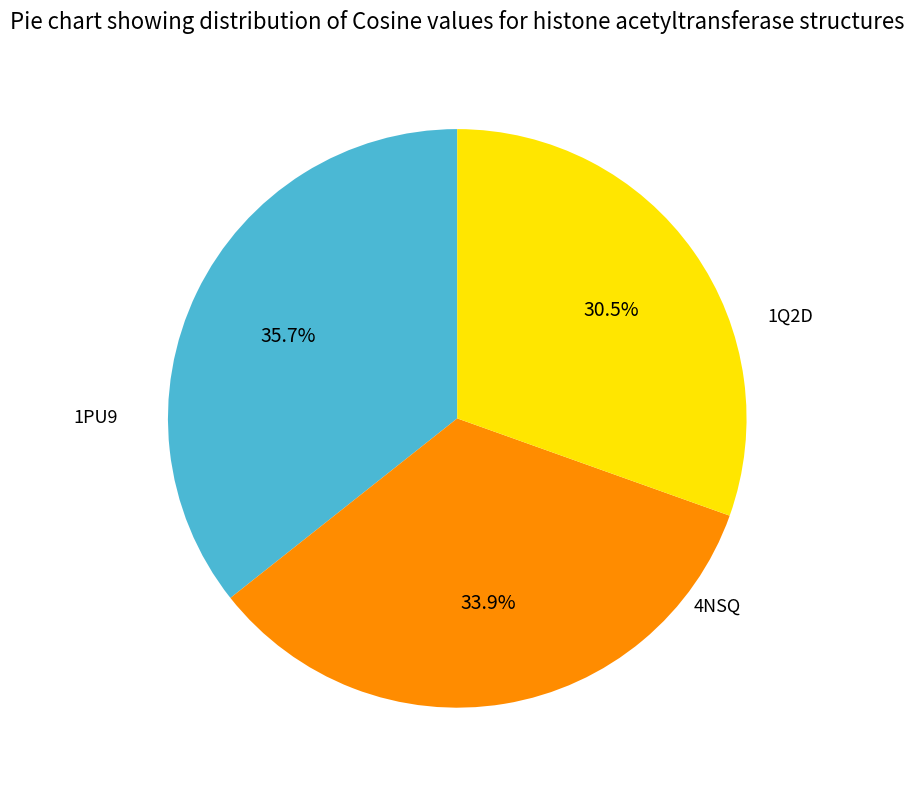

Is there a majority slice in this chart?

No